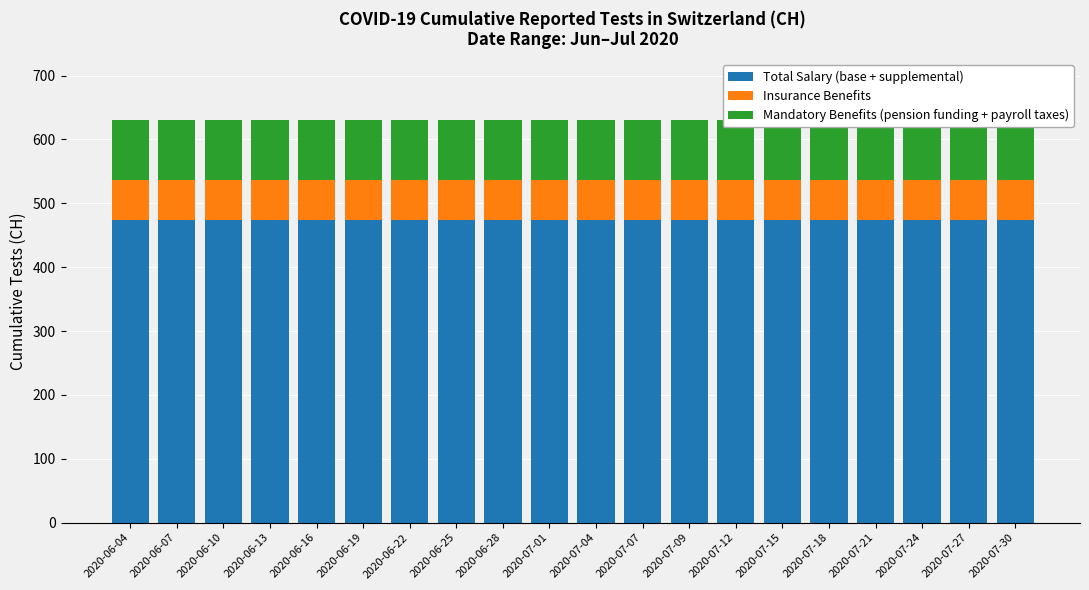

What value does the Total Salary (base + supplemental) series have at 2020-06-10?

473.2